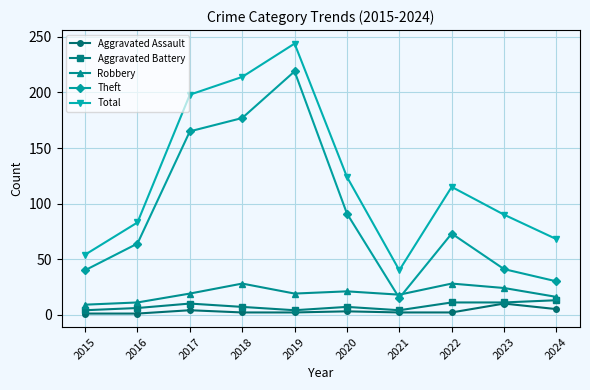

In Robbery, how many points are higher than both neighbors (excluding endpoints)?

3